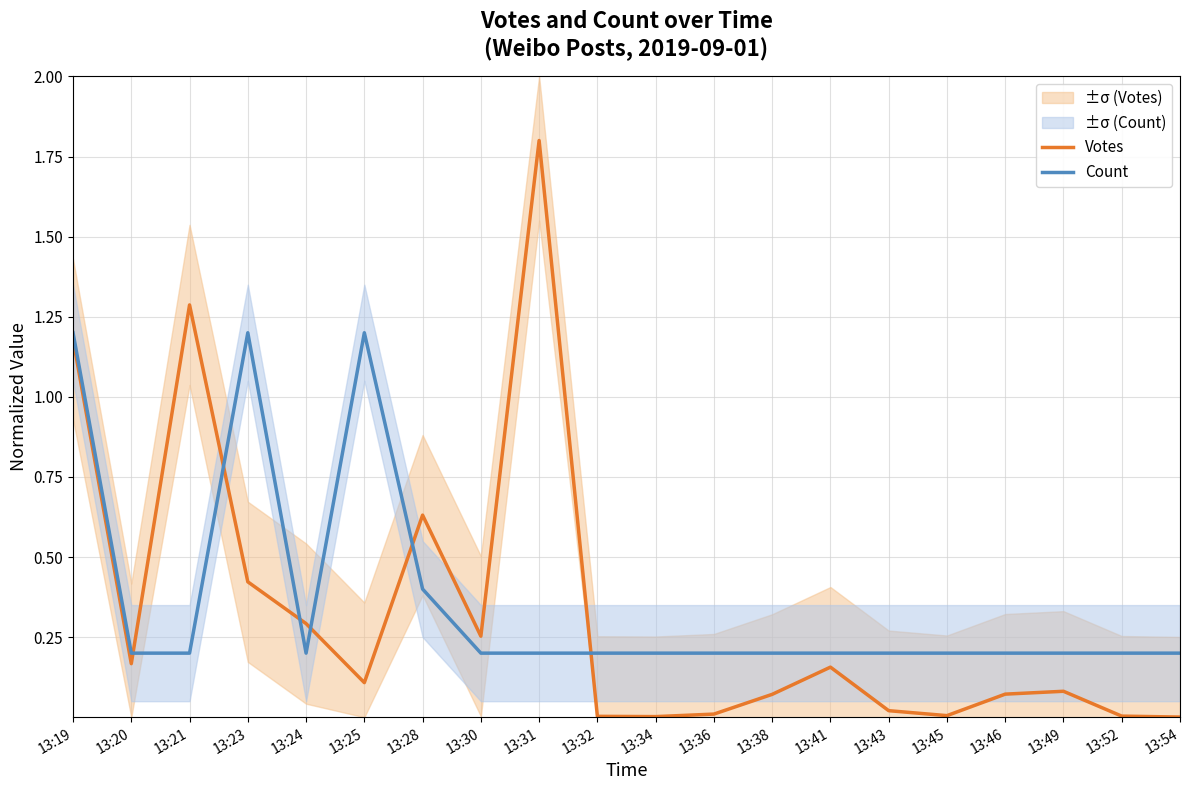

What is the difference between the Votes values at 13:45 and 13:49?

0.1